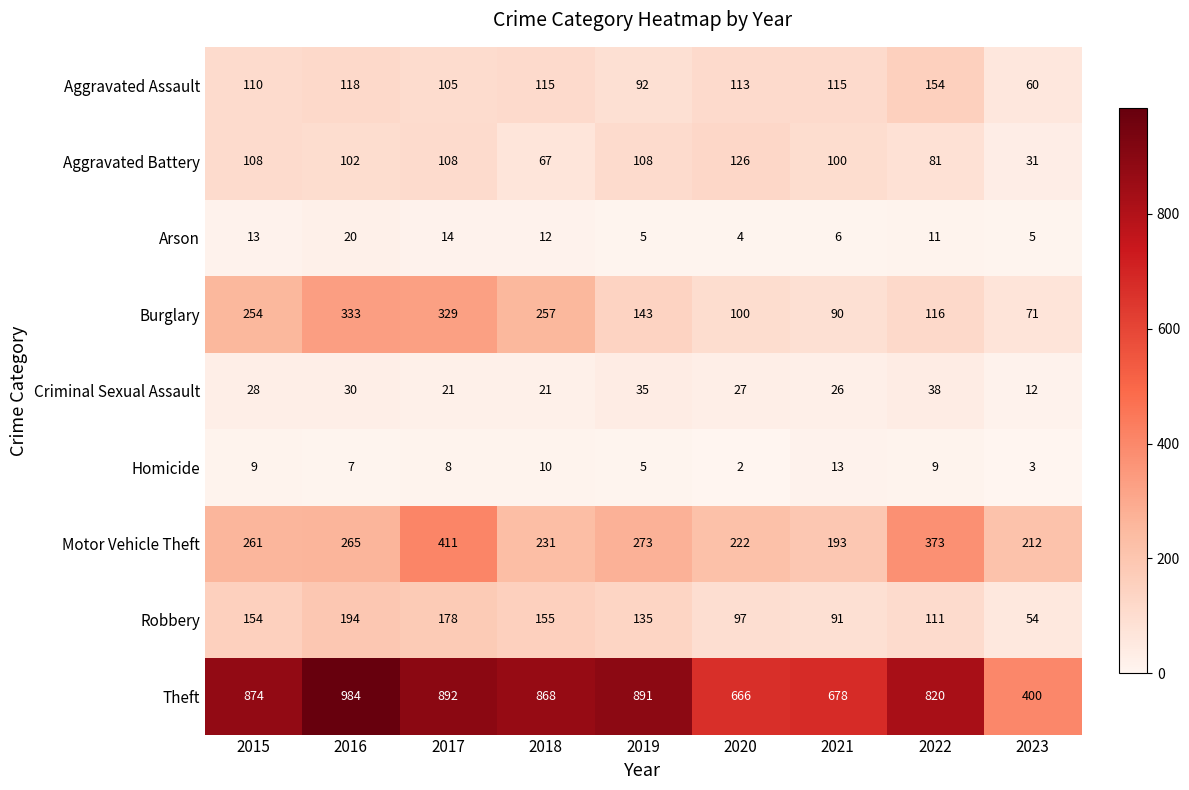

At which label does Burglary first exceed 143?

2015